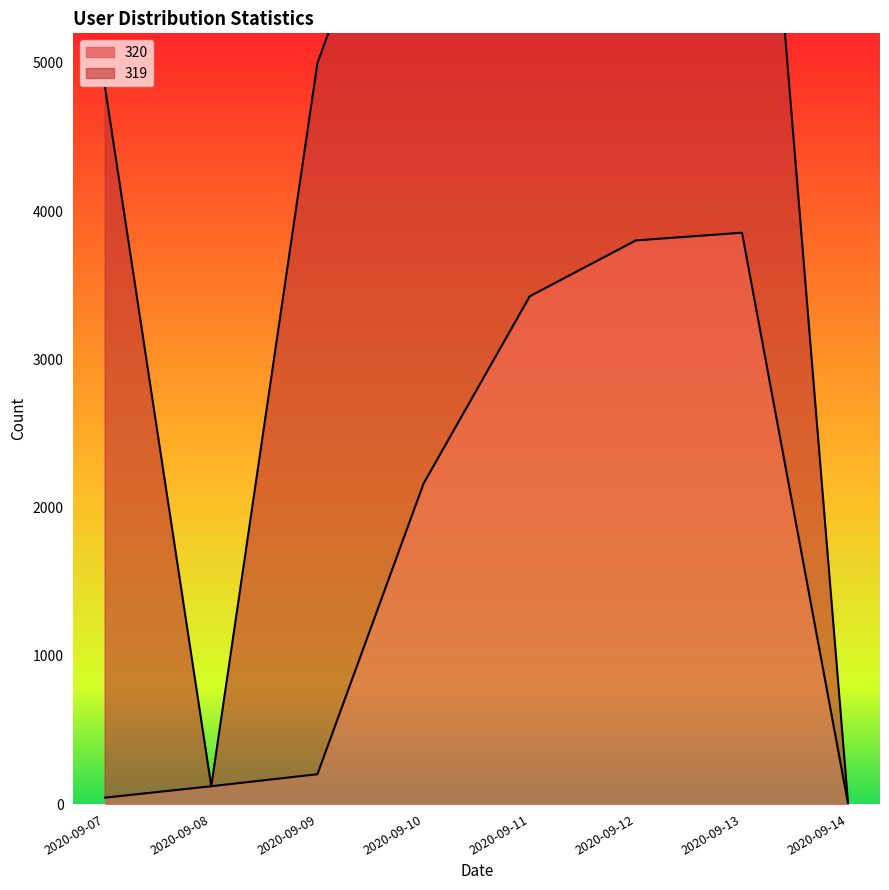

Does the chart have visible grid lines?

No